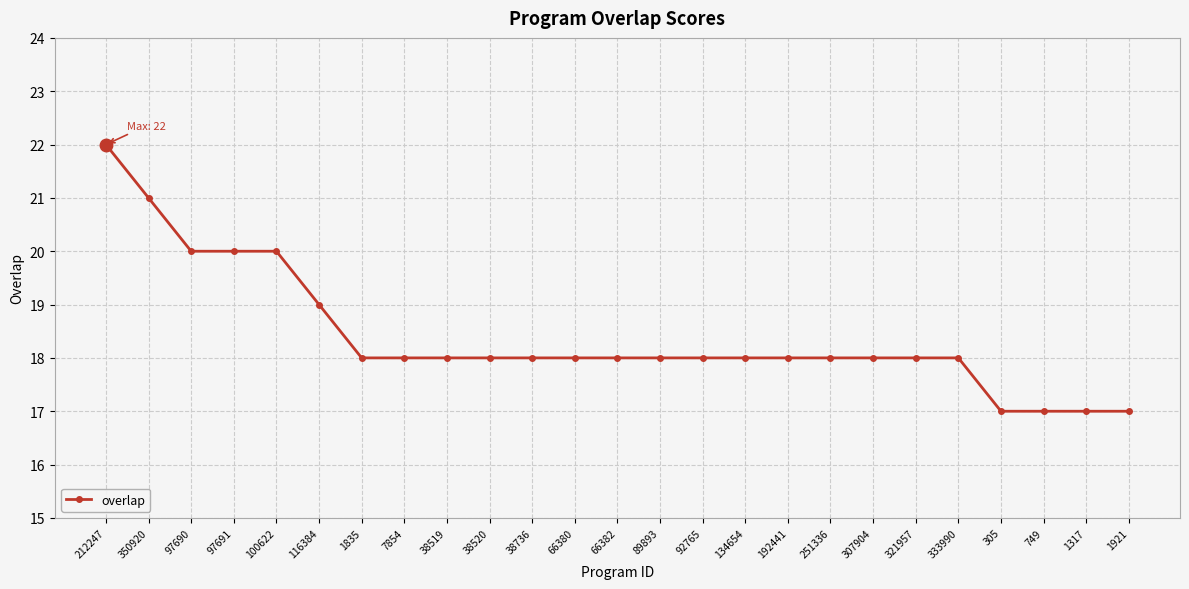

Reading right to left, extract all data points from this chart.

1921=17	1317=17	749=17	305=17	333990=18	321957=18	307904=18	251336=18	192441=18	134654=18	92765=18	89893=18	66382=18	66380=18	38736=18	38520=18	38519=18	7854=18	1835=18	116384=19	100622=20	97691=20	97690=20	350920=21	212247=22